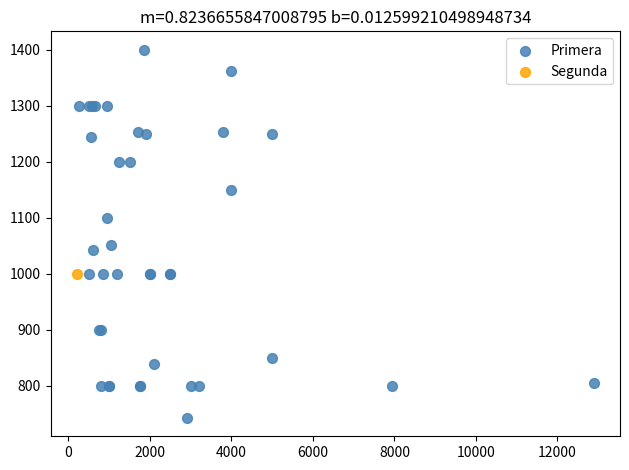

What are all the series names shown in the legend?

Primera, Segunda